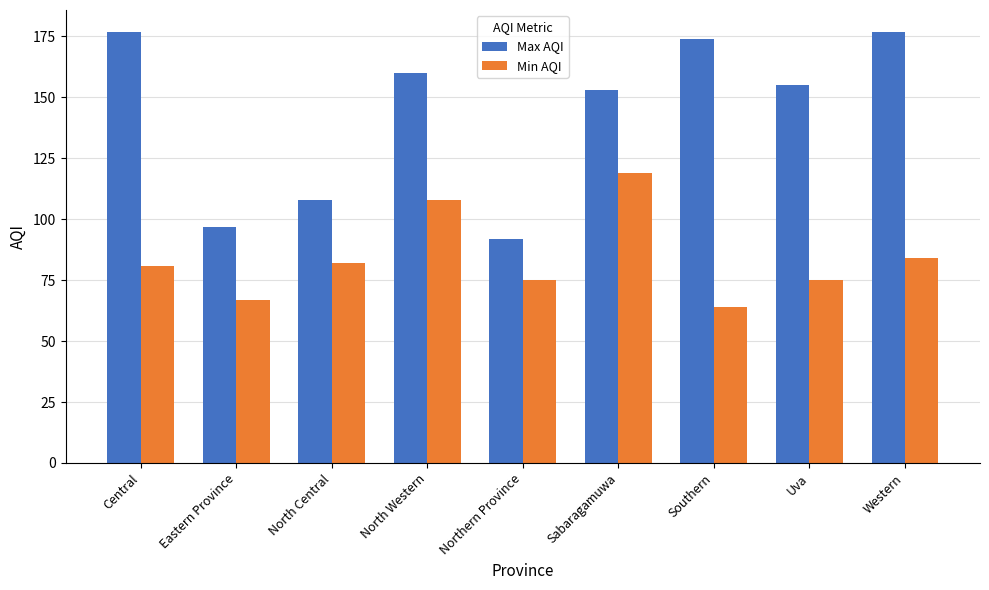

Reading left to right, transcribe all the data shown in this chart.

Max AQI: Central=177	Eastern Province=97	North Central=108	North Western=160	Northern Province=92	Sabaragamuwa=153	Southern=174	Uva=155	Western=177
Min AQI: Central=81	Eastern Province=67	North Central=82	North Western=108	Northern Province=75	Sabaragamuwa=119	Southern=64	Uva=75	Western=84